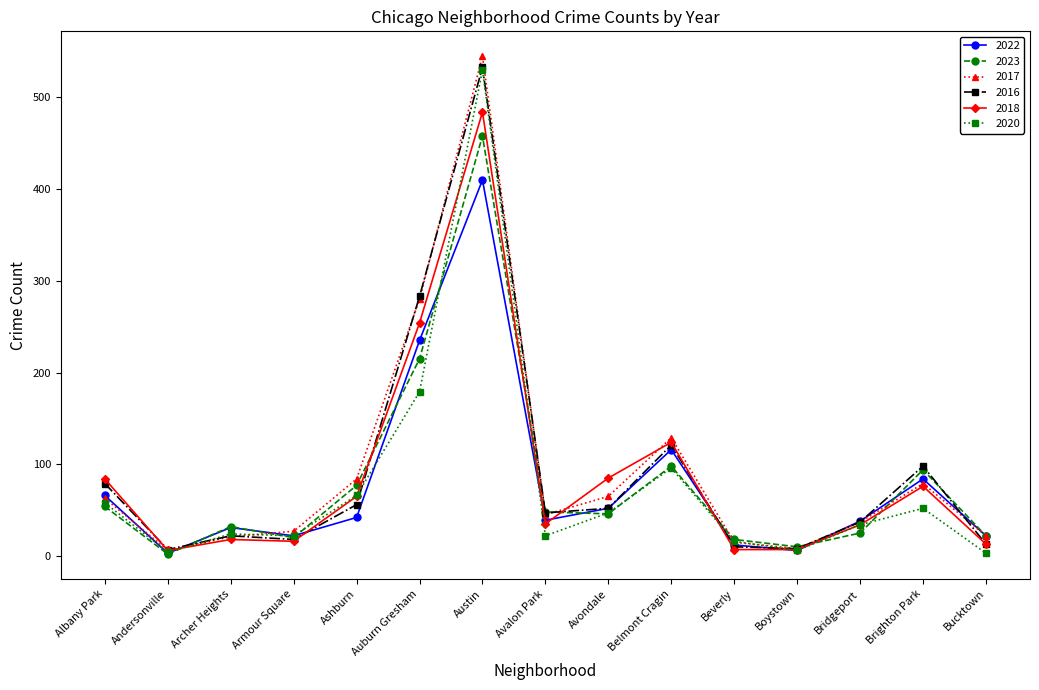

Which series ends up on top after the final intersection of 2022 and 2018?

2022